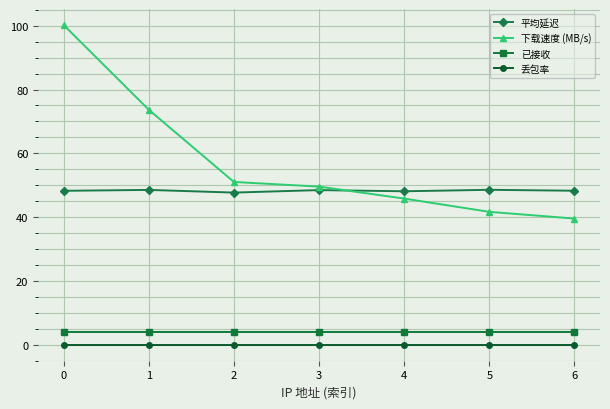

True or false: 丢包率 and 已接收 intersect in this chart.

False